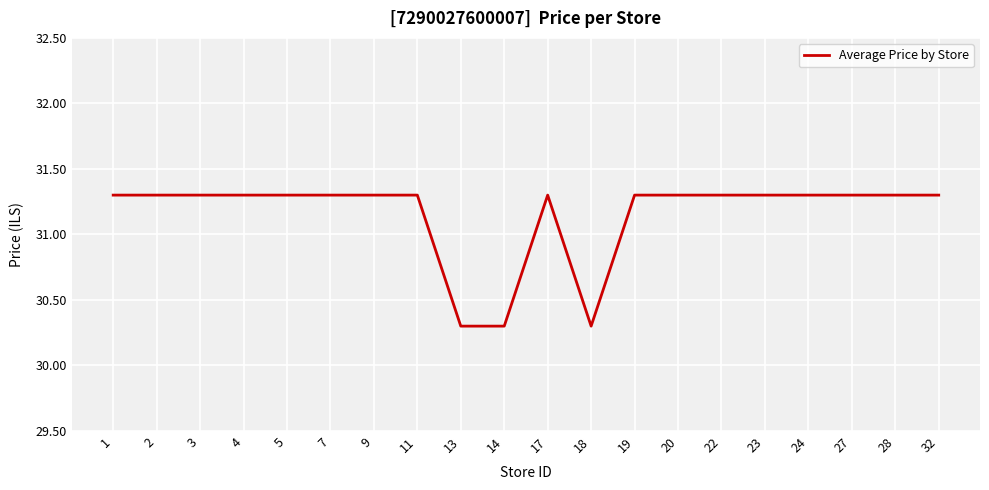

The chart shows a value of 30.3 at 13. True or false?

True